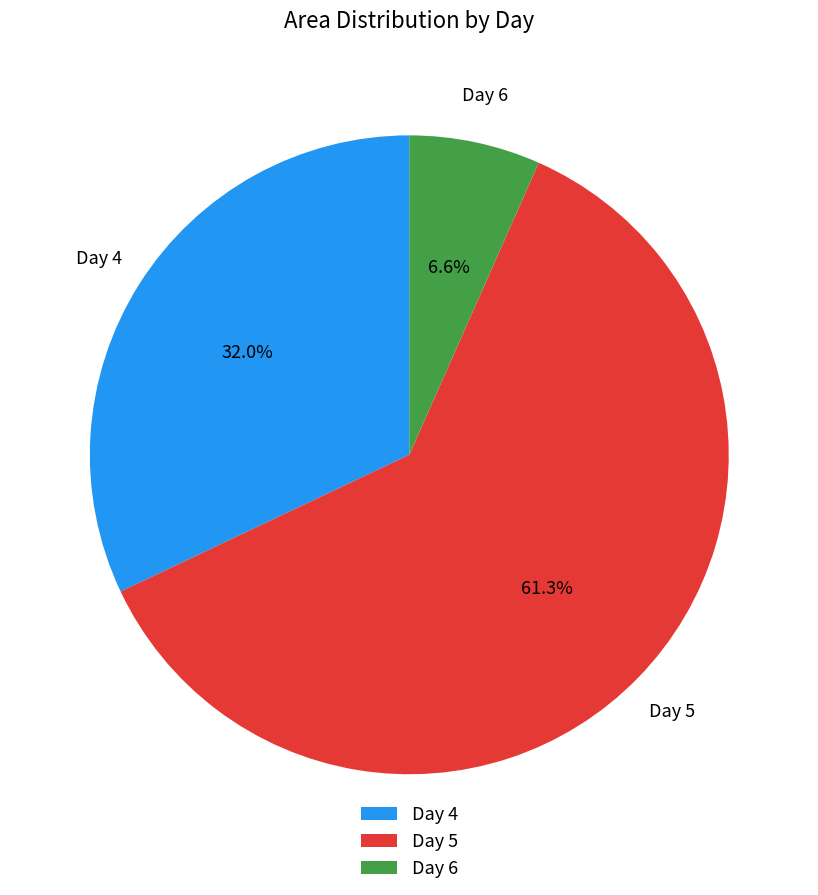

Which has a higher value, Day 4 or Day 6?

Day 4